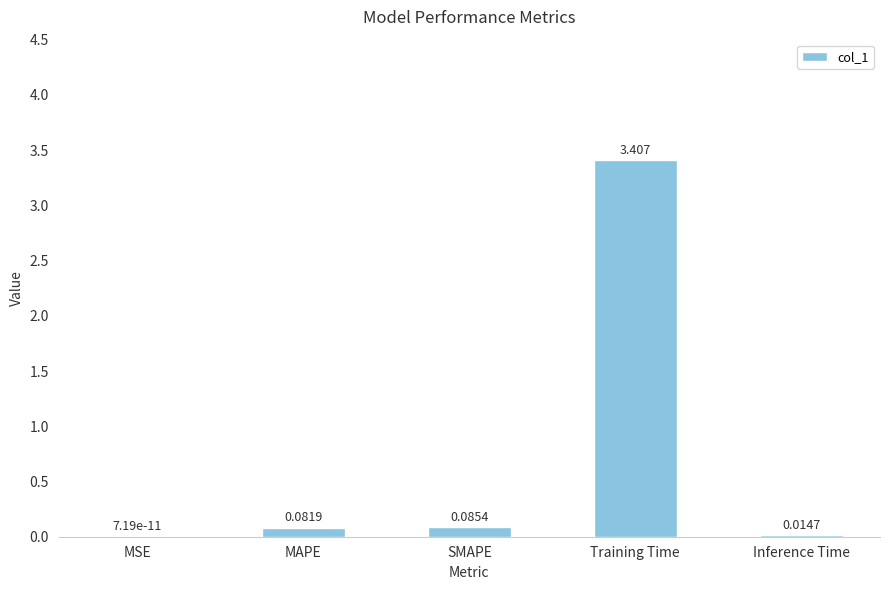

Between MSE and SMAPE, which is larger?

SMAPE